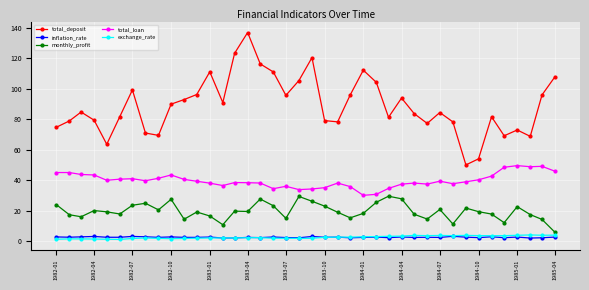

Which series has the largest total across all categories?

total_deposit